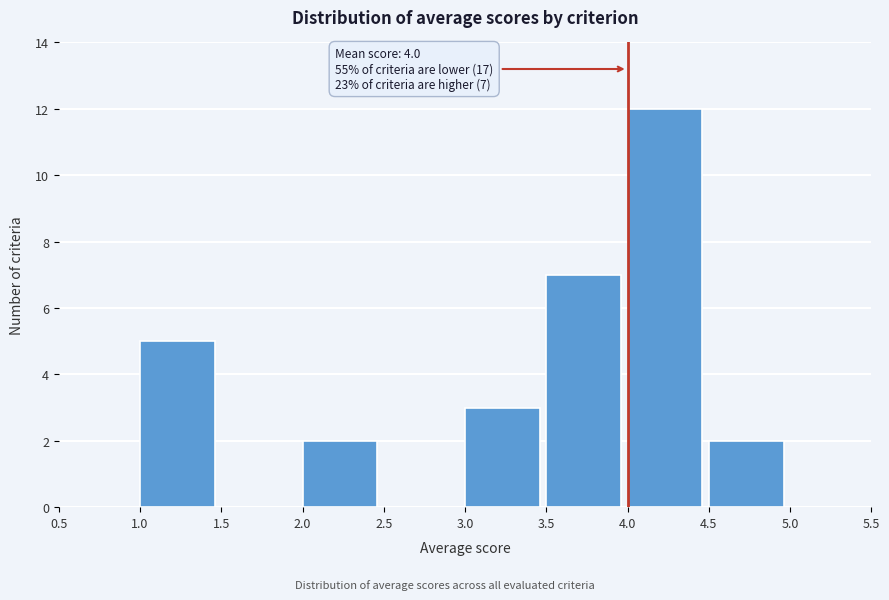

Which range on the x-axis has the tallest bar?

4.0 to 4.5